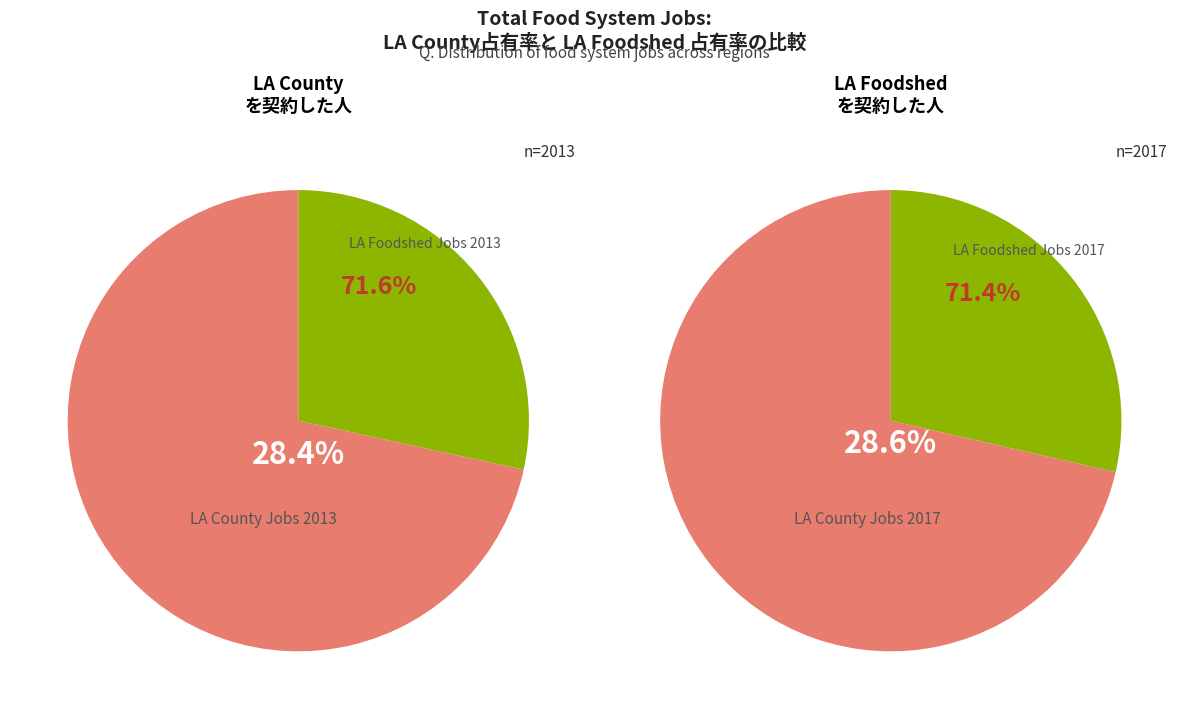

Is Total Food System Jobs-LA County the majority of the pie?

No